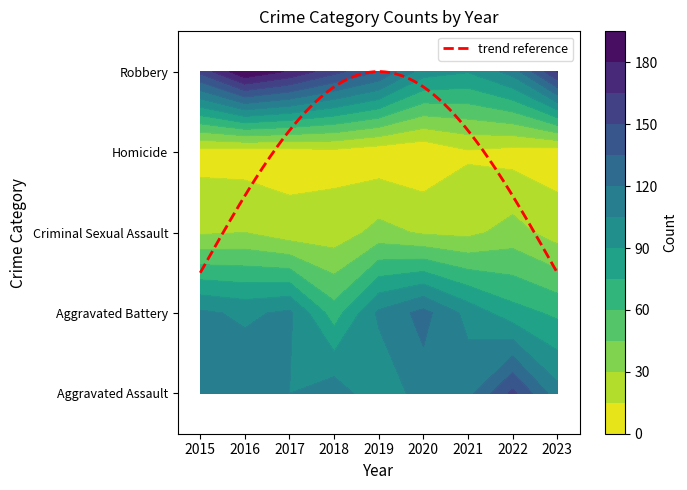

Between 2023 and 2021, which is larger?

2021